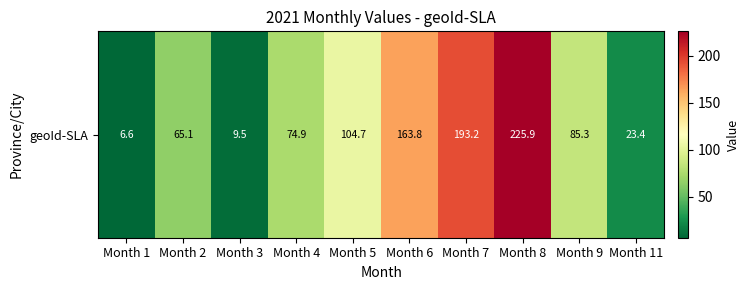

Is it true that the value at Month 9 is 37.2?

False